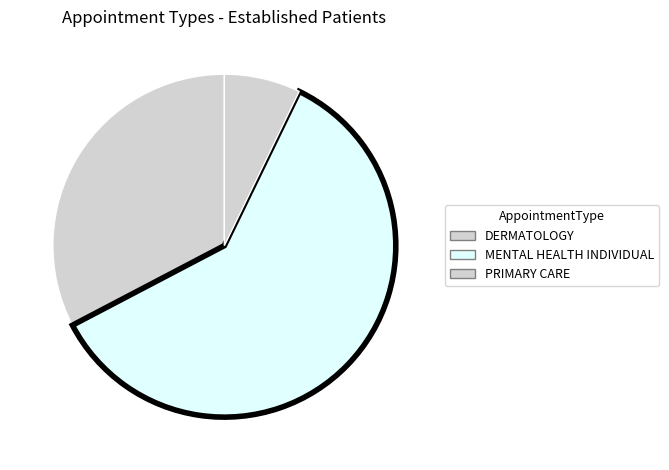

To the nearest percent, what percentage of the pie is DERMATOLOGY?

33%